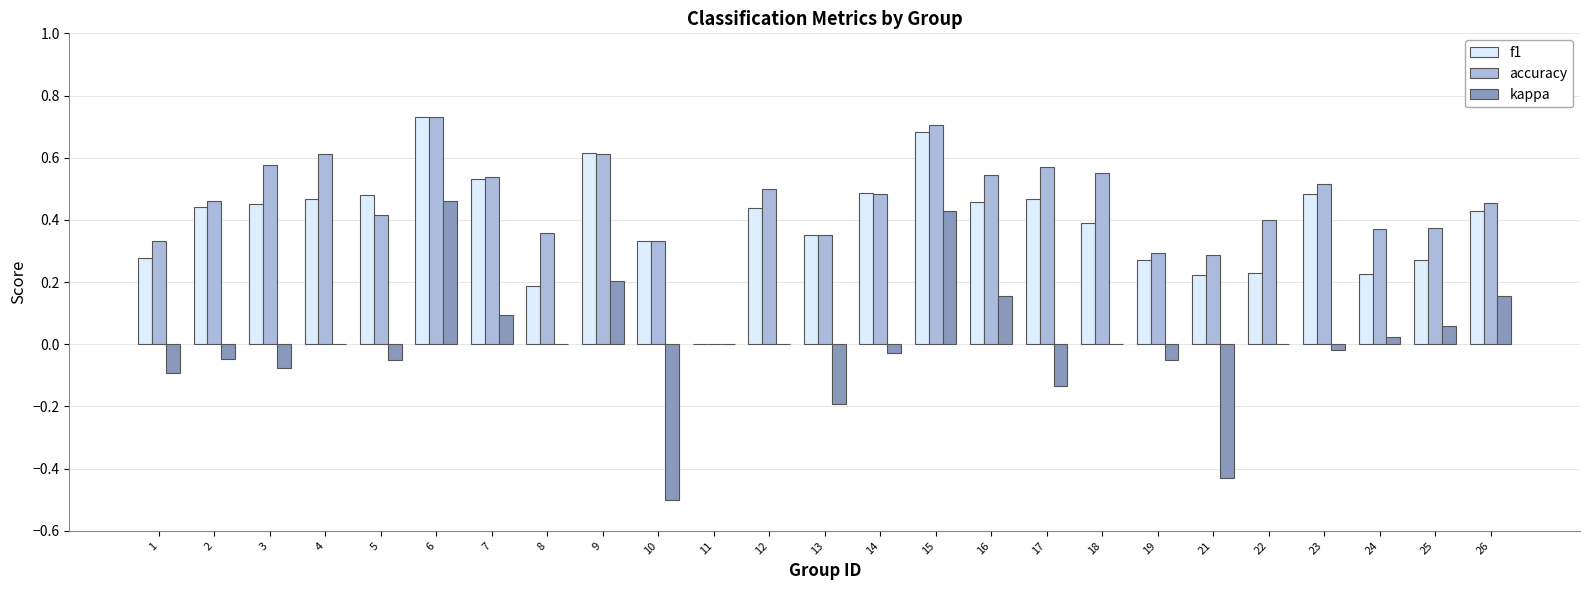

The value of f1 at 19 is 0.3. True or false?

True